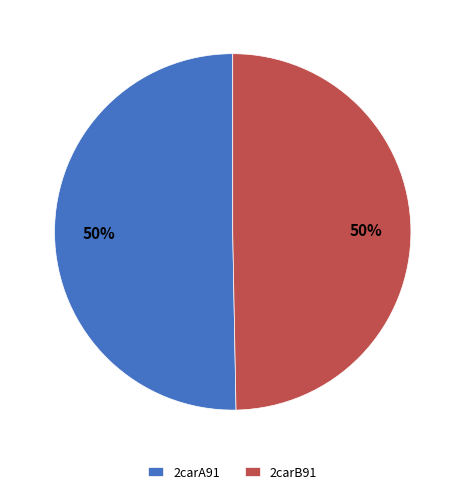

Approximately how many times larger is the value at 2carB91 compared to 2carA91?

1.0